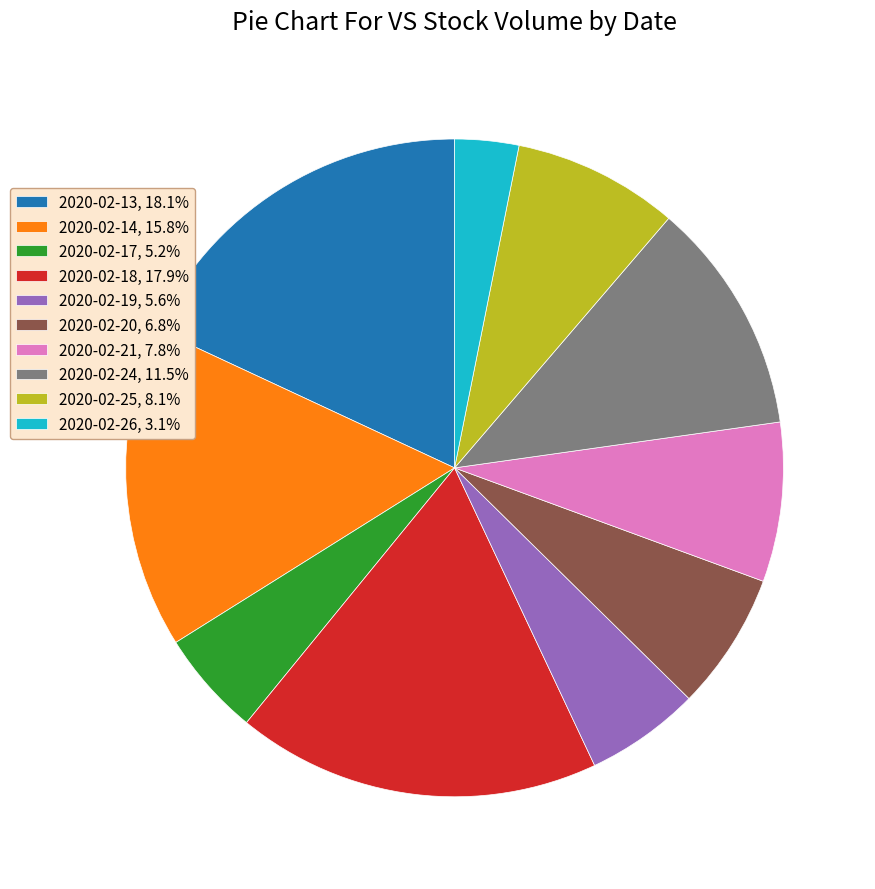

Do 2020-02-14, 15.8% and 2020-02-13, 18.1% together represent more than half of the pie?

No